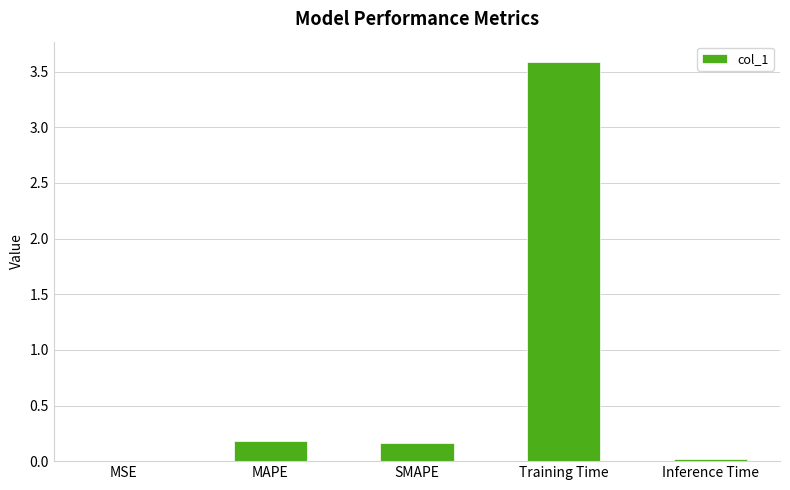

Which label corresponds to the largest value in the chart?

Training Time